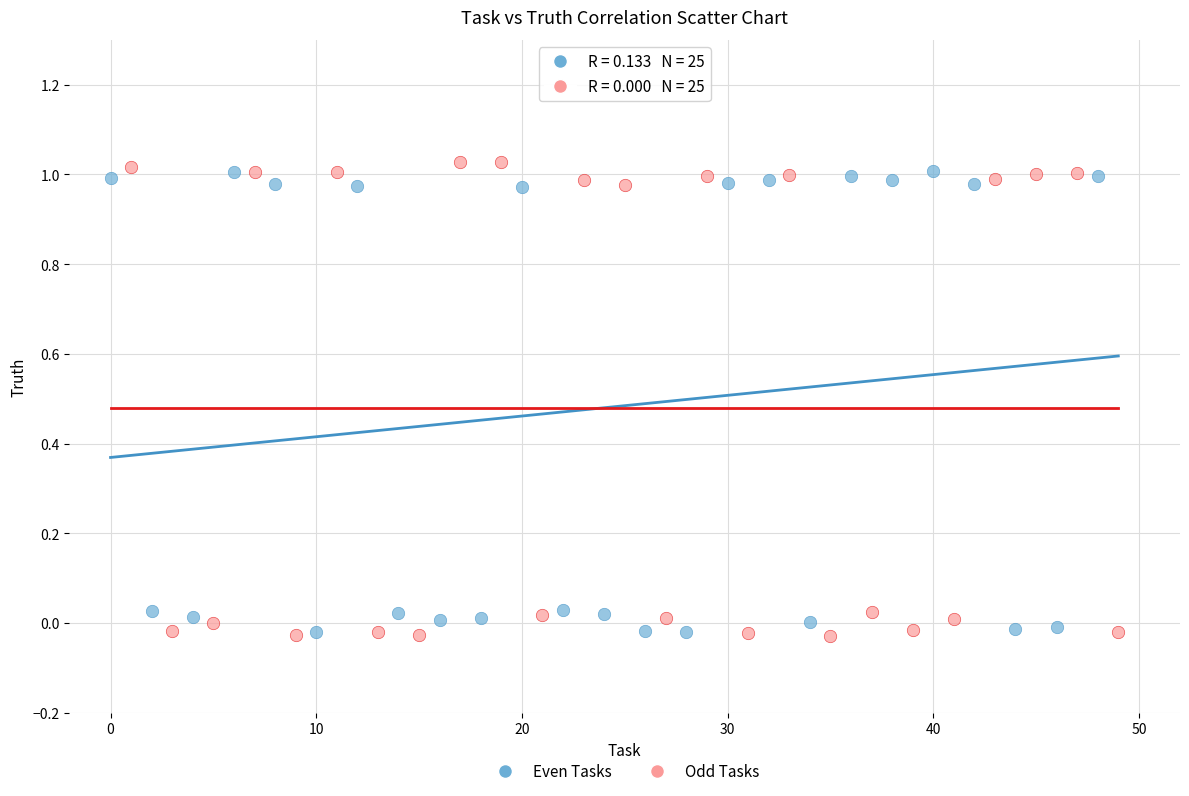

Which series has the largest Y range (max minus min)?

Odd Tasks